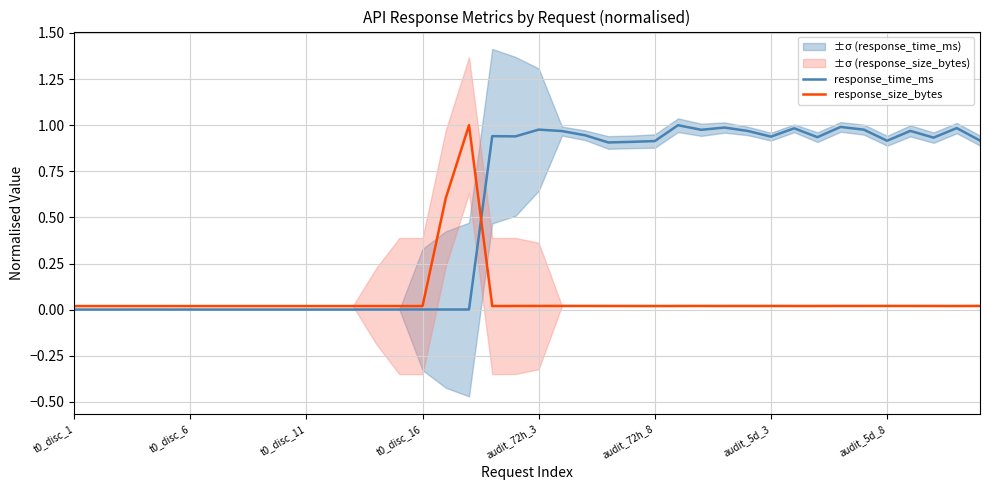

Does the chart have visible grid lines?

Yes